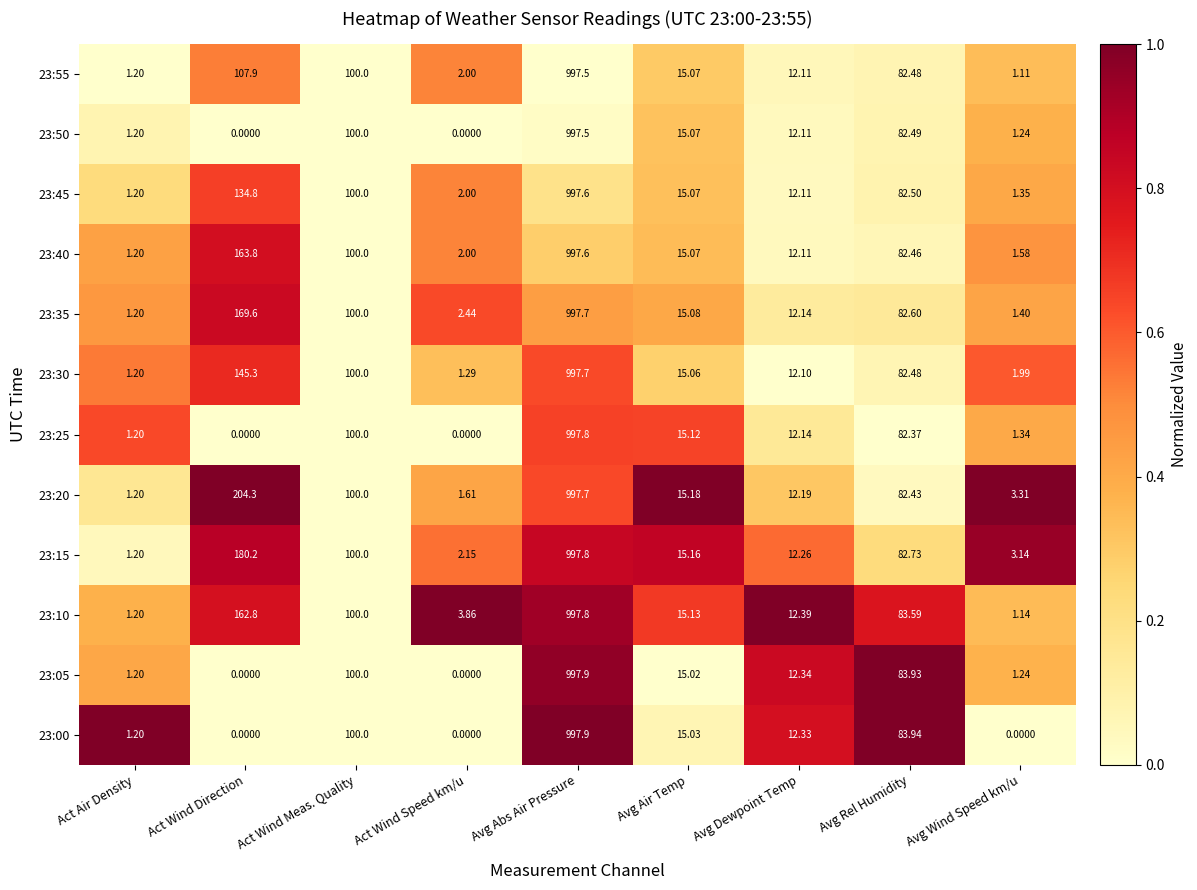

At which category does the chart reach its peak across all series?

Avg Abs Air Pressure